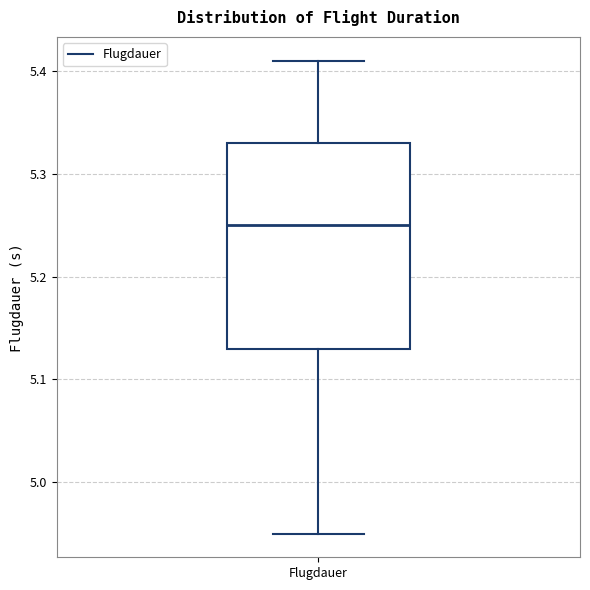

Where does the median line of the box for Flugdauer sit on the y-axis? The values are not printed on the chart, so give them approximately, as read against the axis.

5.25